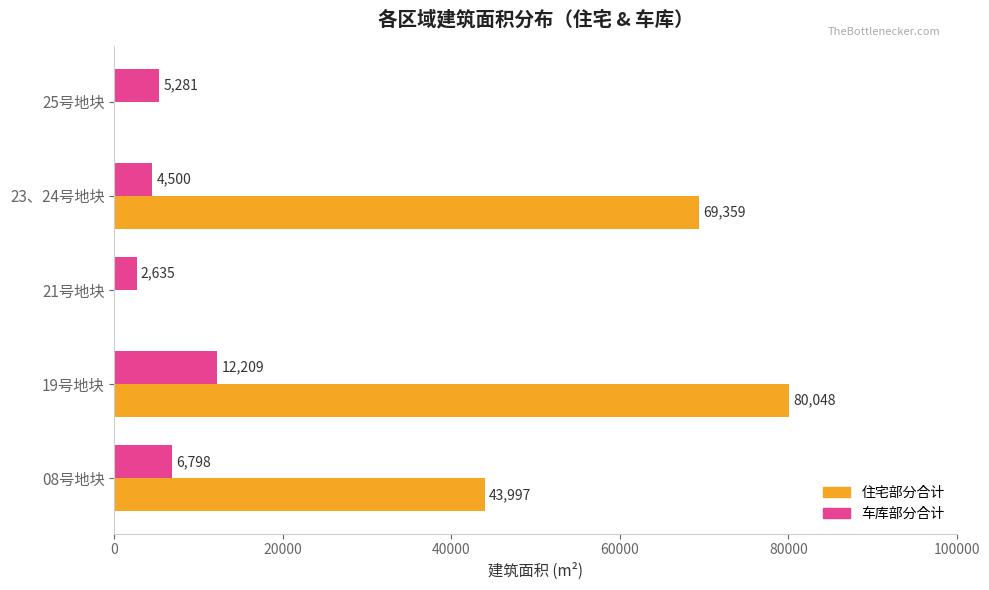

Which series has the largest total across all categories?

住宅部分合计